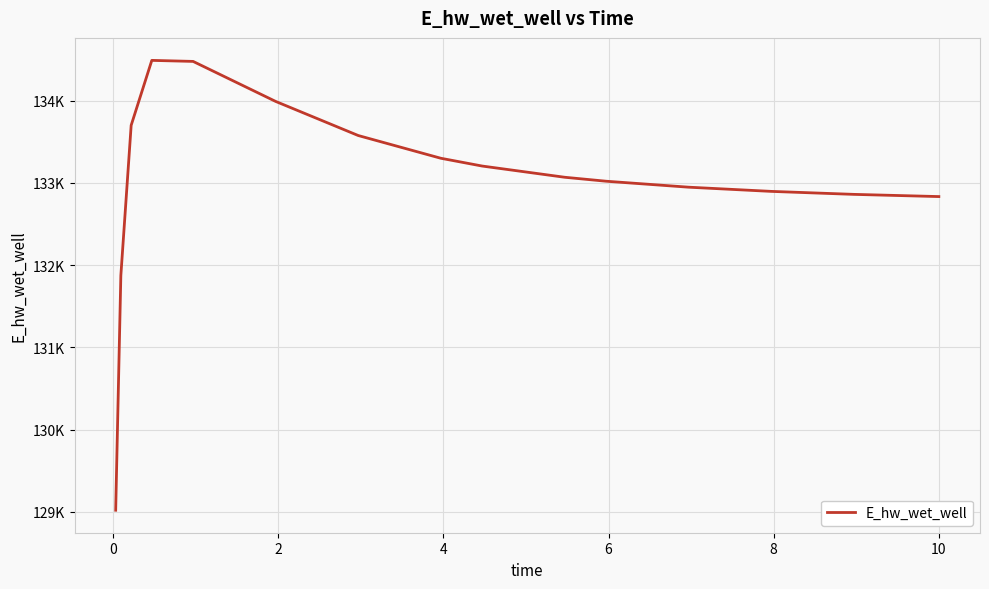

Does the chart display data point markers on the line(s)?

No